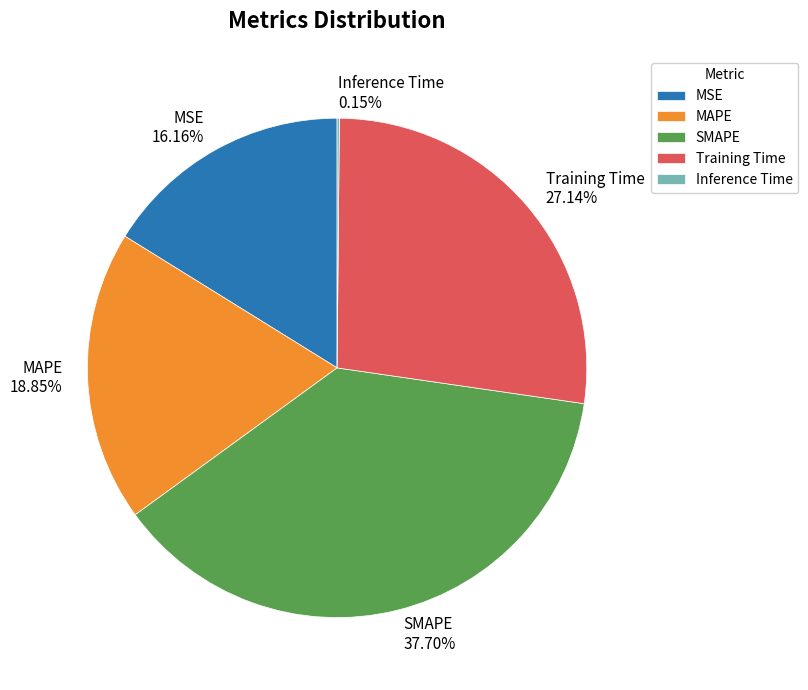

To the nearest percent, what is the average slice percentage?

20%